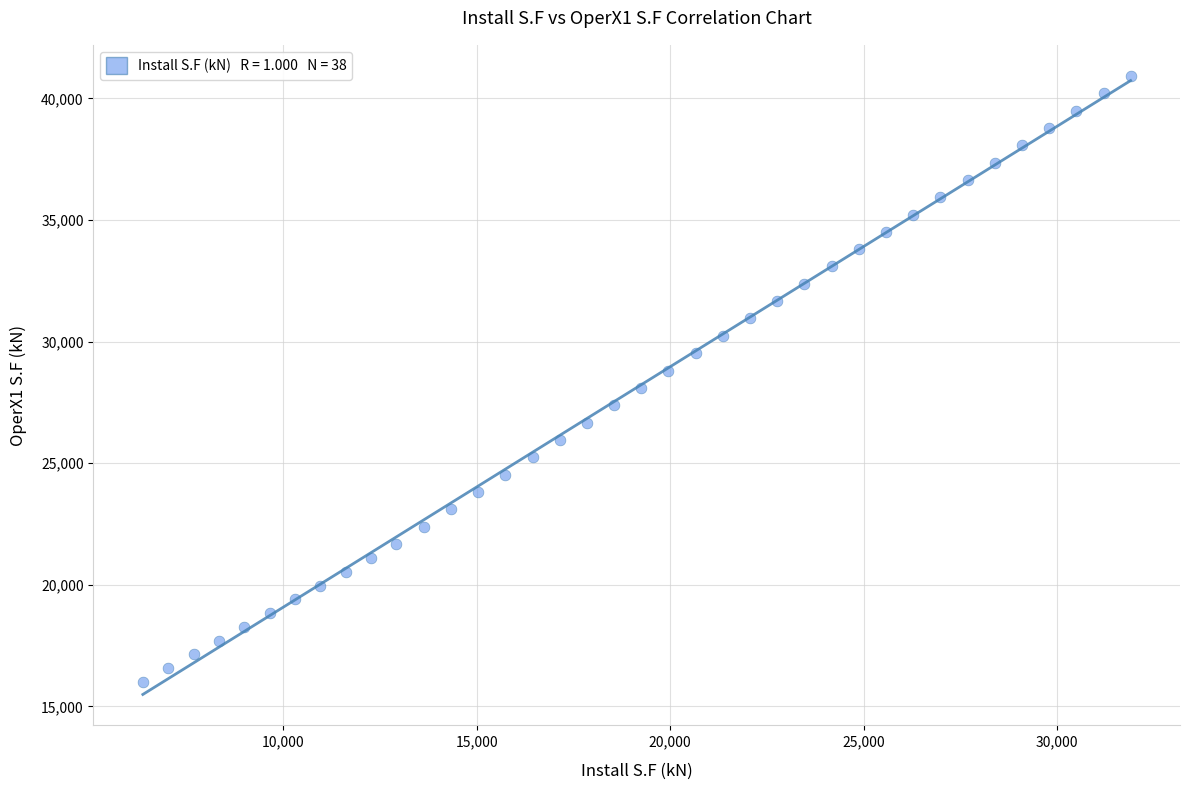

What is the range of Y values (max minus min)?

24930